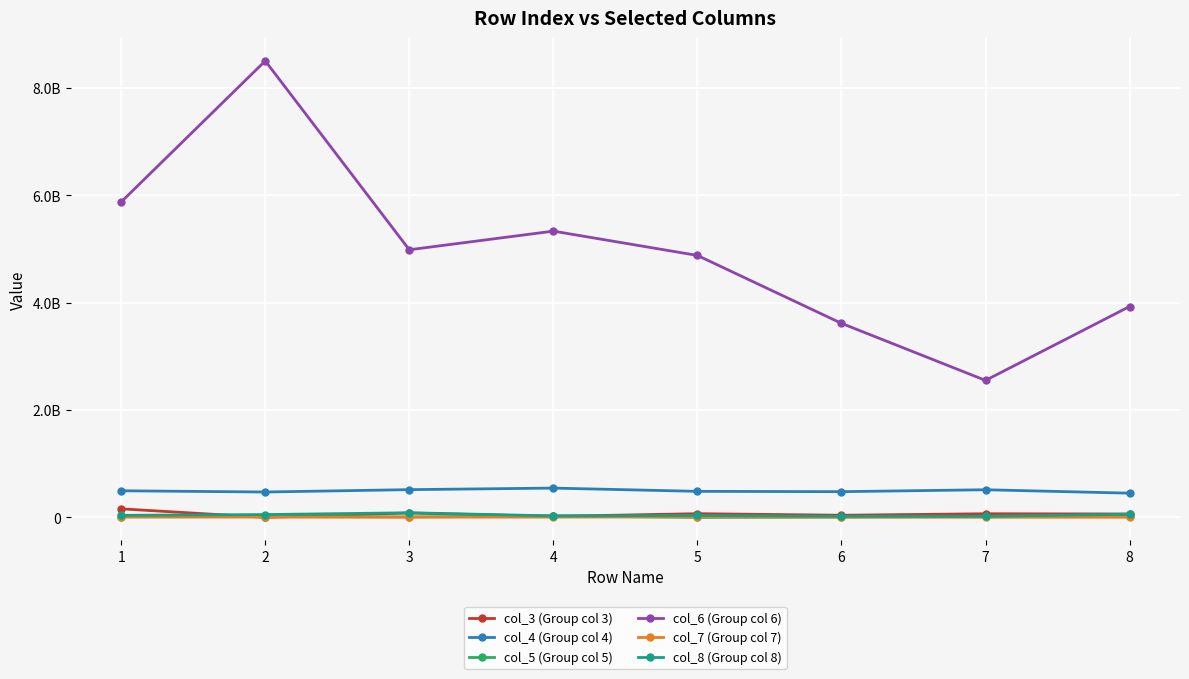

True or false: col_6 (Group col 6) and col_7 (Group col 7) intersect in this chart.

False